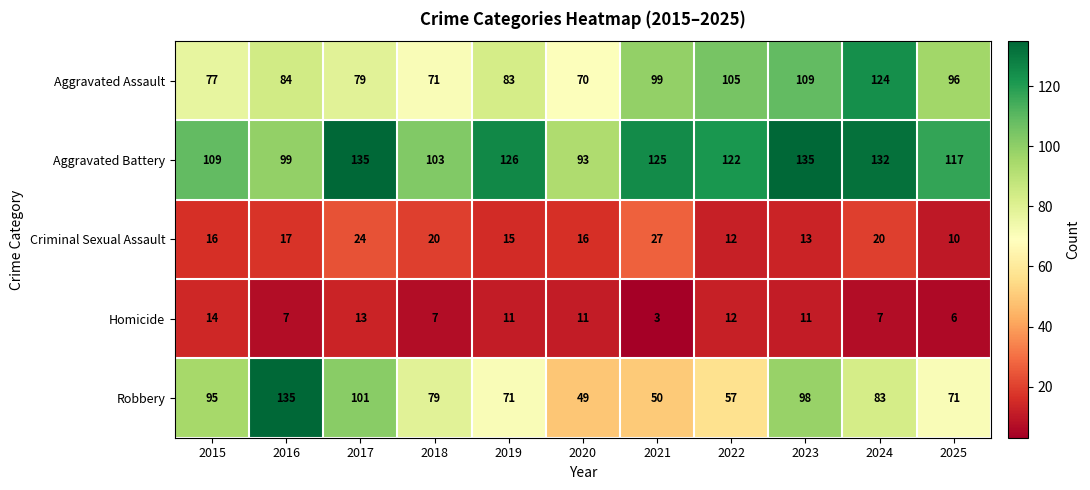

The value of Criminal Sexual Assault at 2016 is 10. True or false?

False